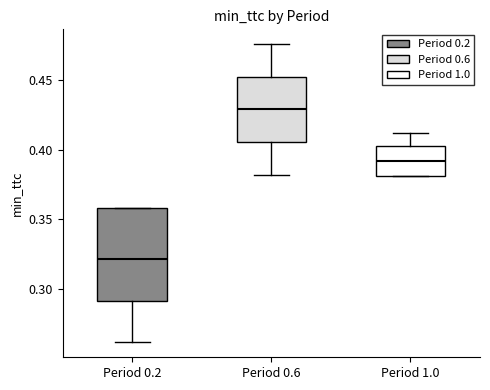

Where does the median line of the box for Period 0.2 sit on the y-axis? The values are not printed on the chart, so give them approximately, as read against the axis.

0.320